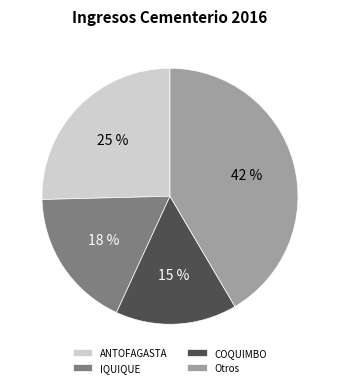

Is the sum of IQUIQUE and COQUIMBO greater than half?

No